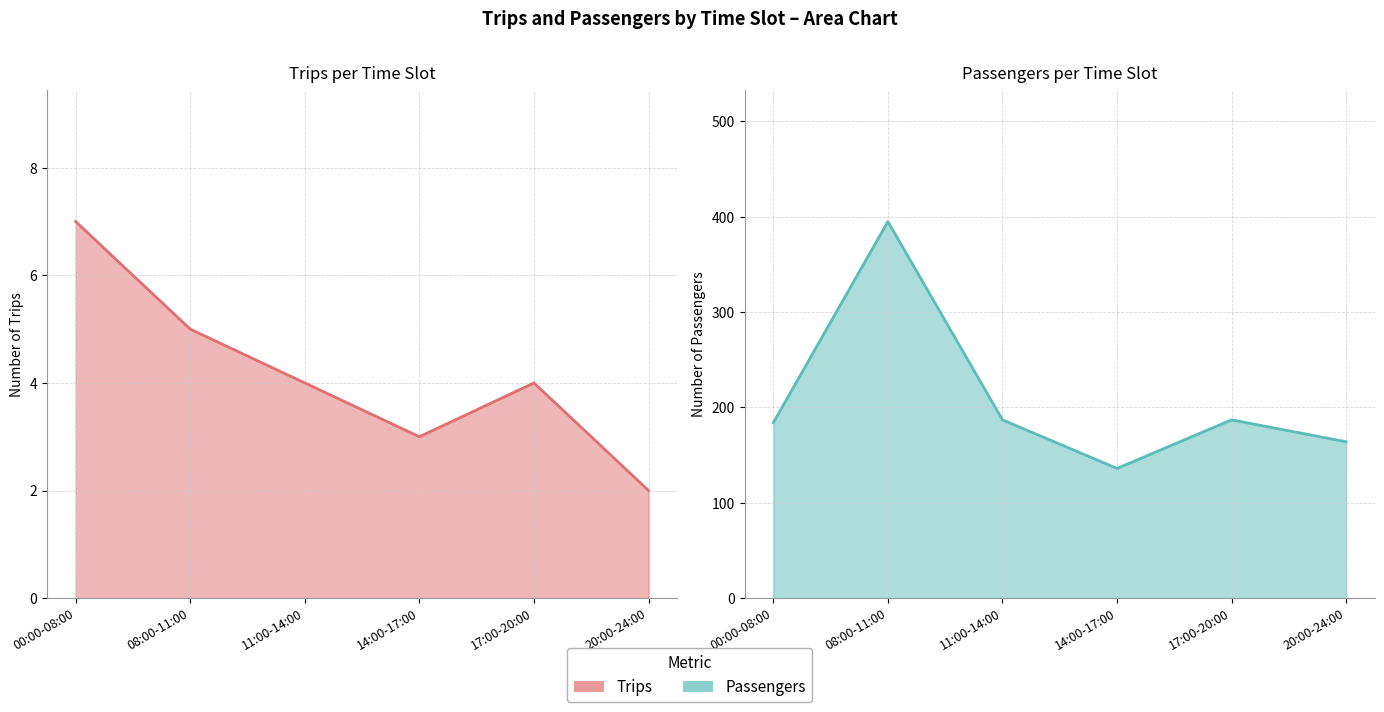

What is the sum of all Passengers_line values?

1253